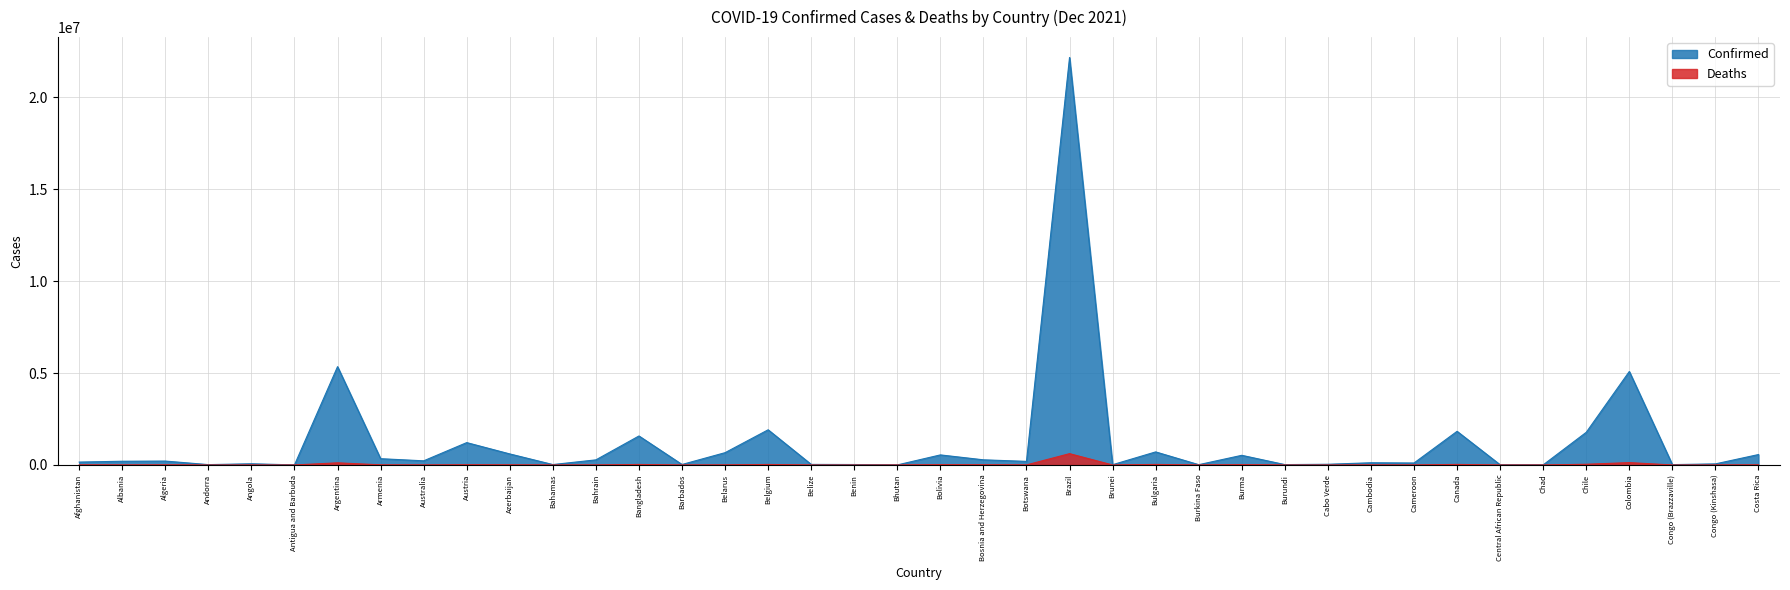

Which series has the largest total across all categories?

Confirmed